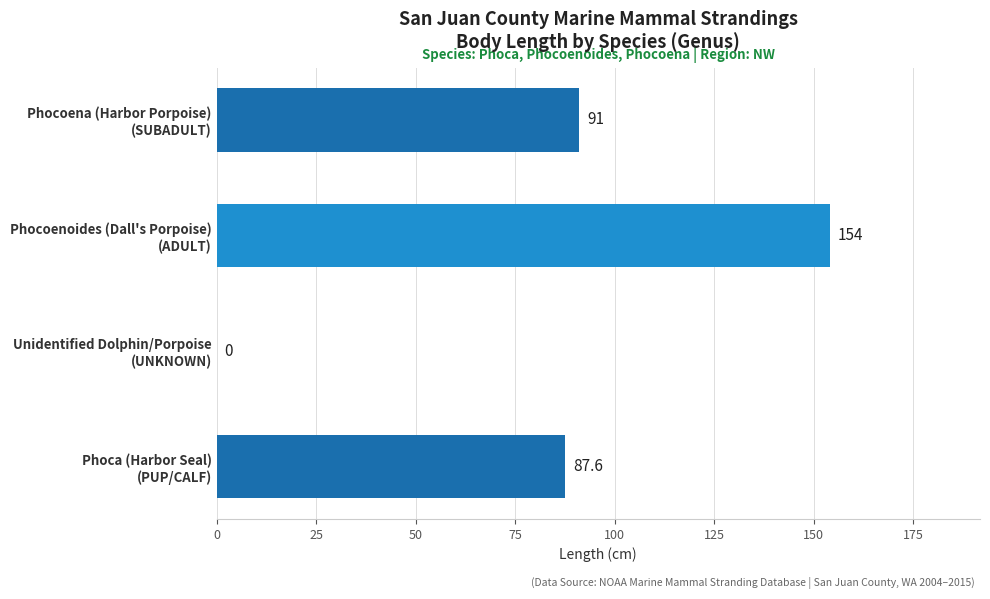

What is the maximum value shown in the chart?

154.0